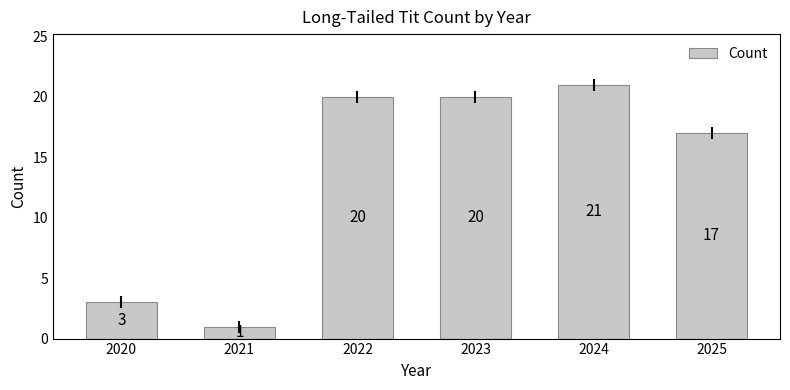

How many bars are there in total?

6